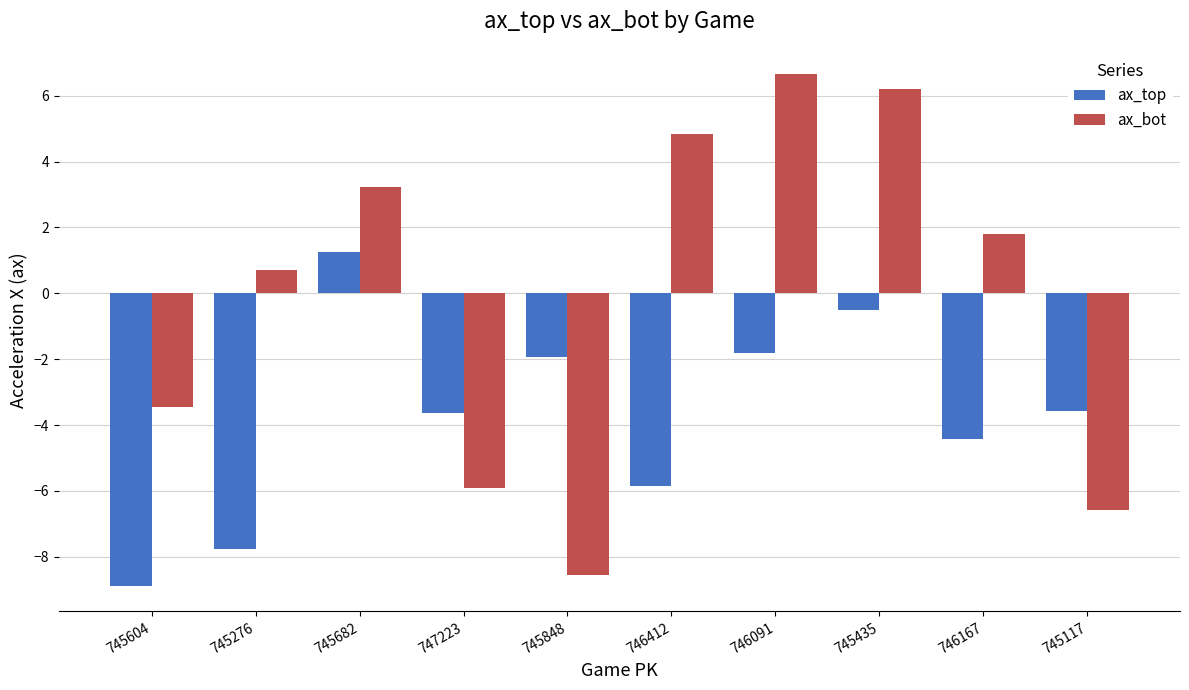

The value of ax_top at 745848 is -1.9. True or false?

True